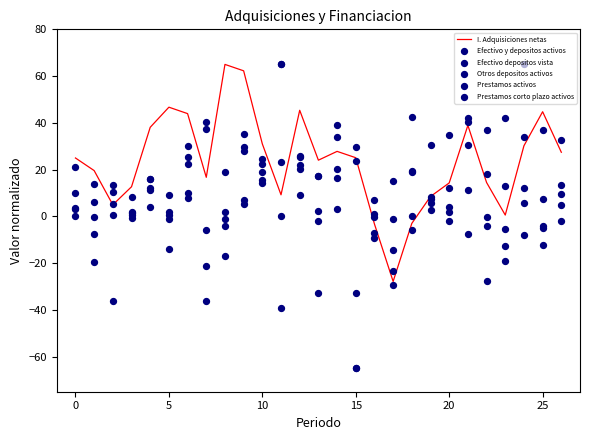

Is the value of Prestamos corto plazo activos at 20 greater than the value of Prestamos activos at 8?

Yes